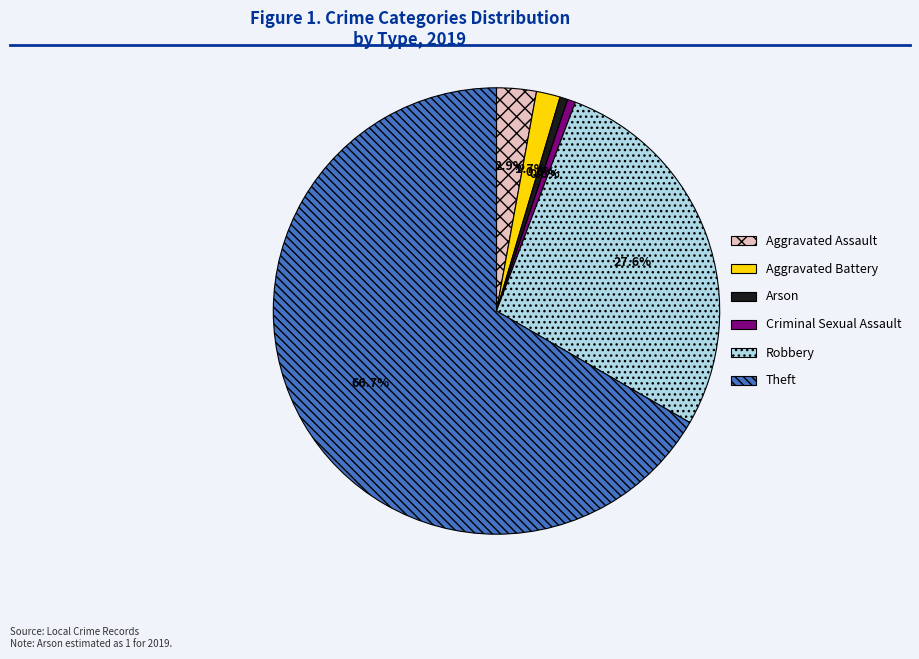

How many segments does this pie chart have?

6